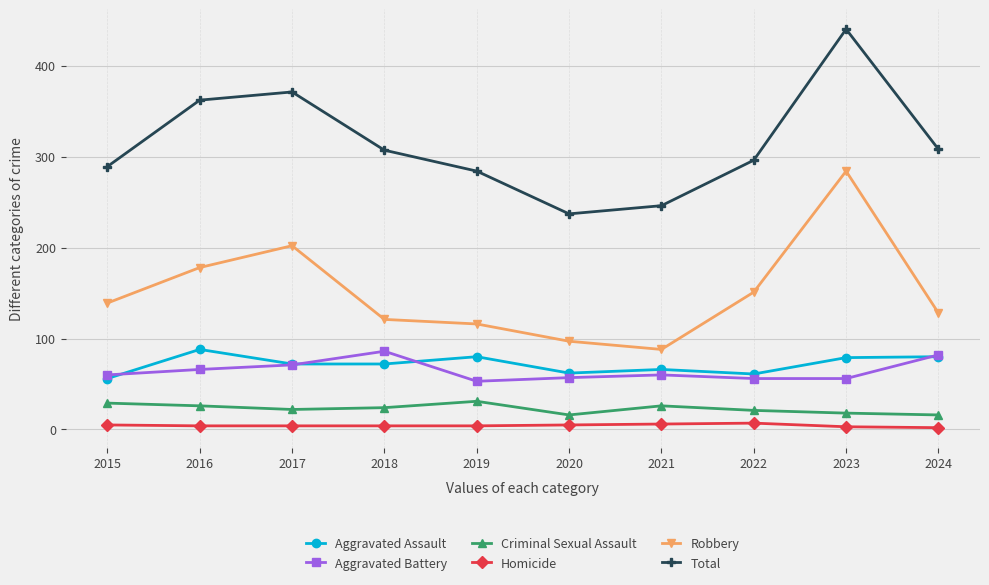

True or false: Robbery and Total cross at least once.

False